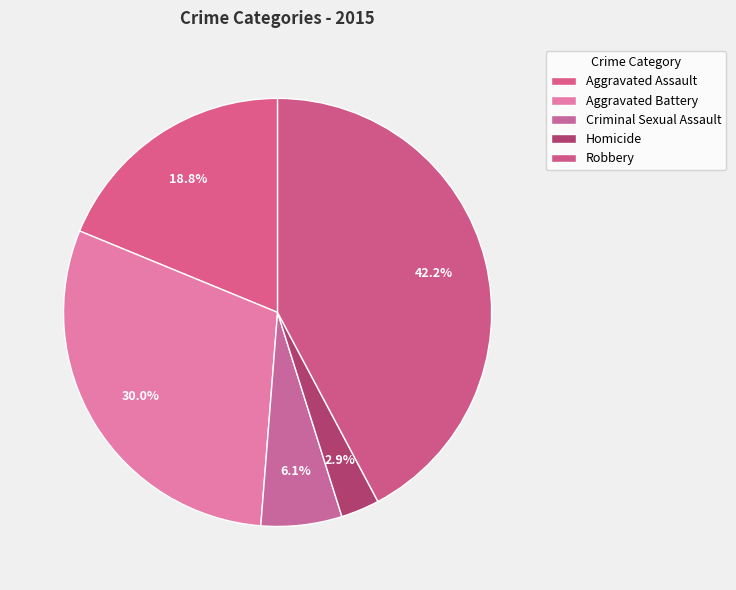

Rank the categories by value from highest to lowest.

Robbery, Aggravated Battery, Aggravated Assault, Criminal Sexual Assault, Homicide